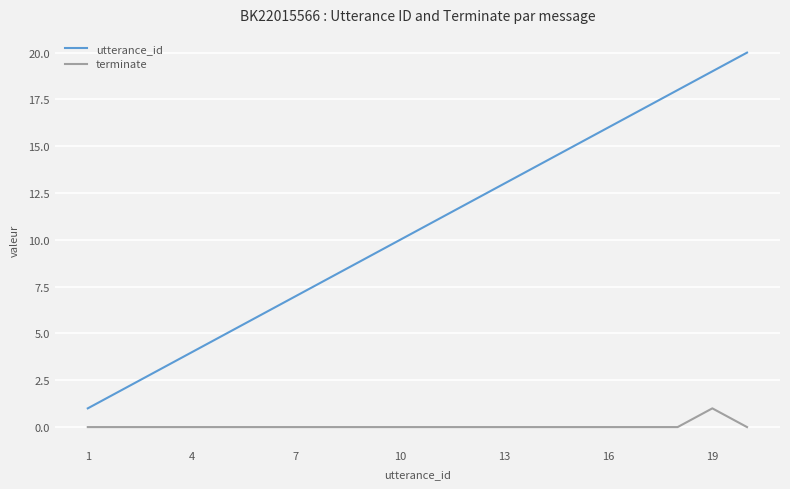

List the series in order of their peak value, lowest first.

terminate, utterance_id